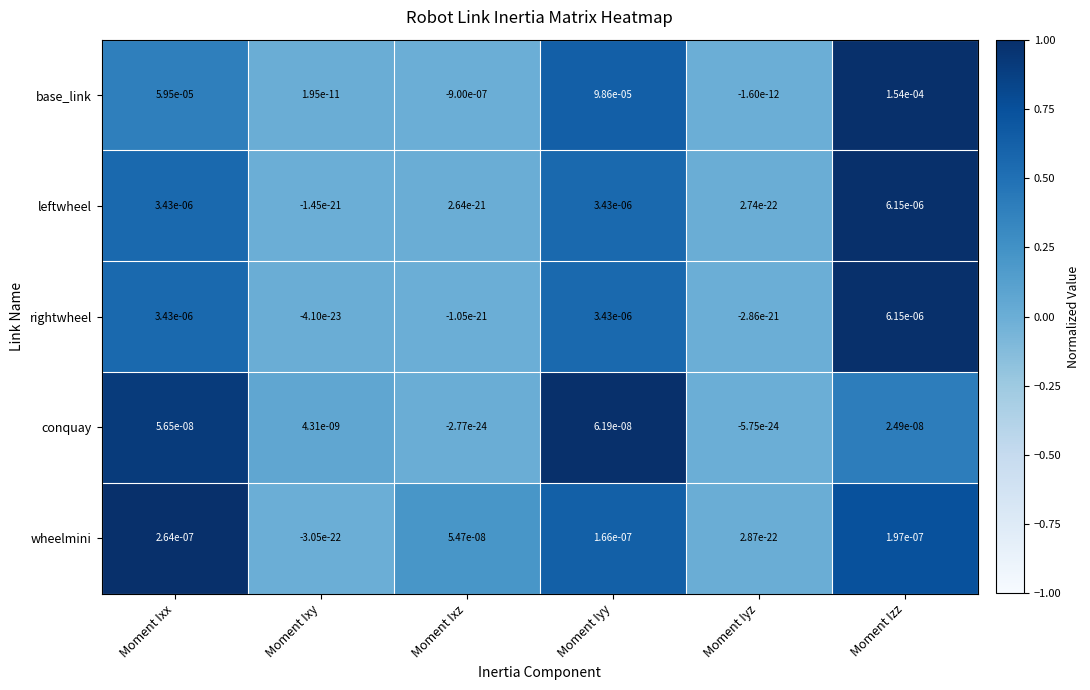

Which series has the widest spread of values?

base_link